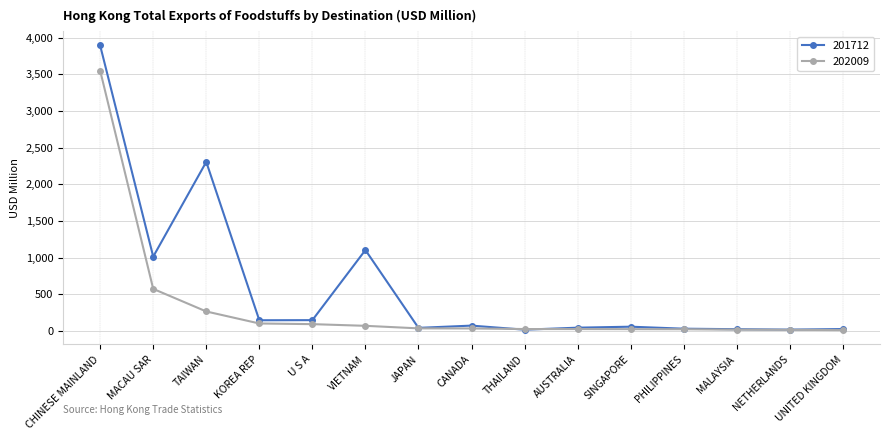

What position from the right is UNITED KINGDOM?

1